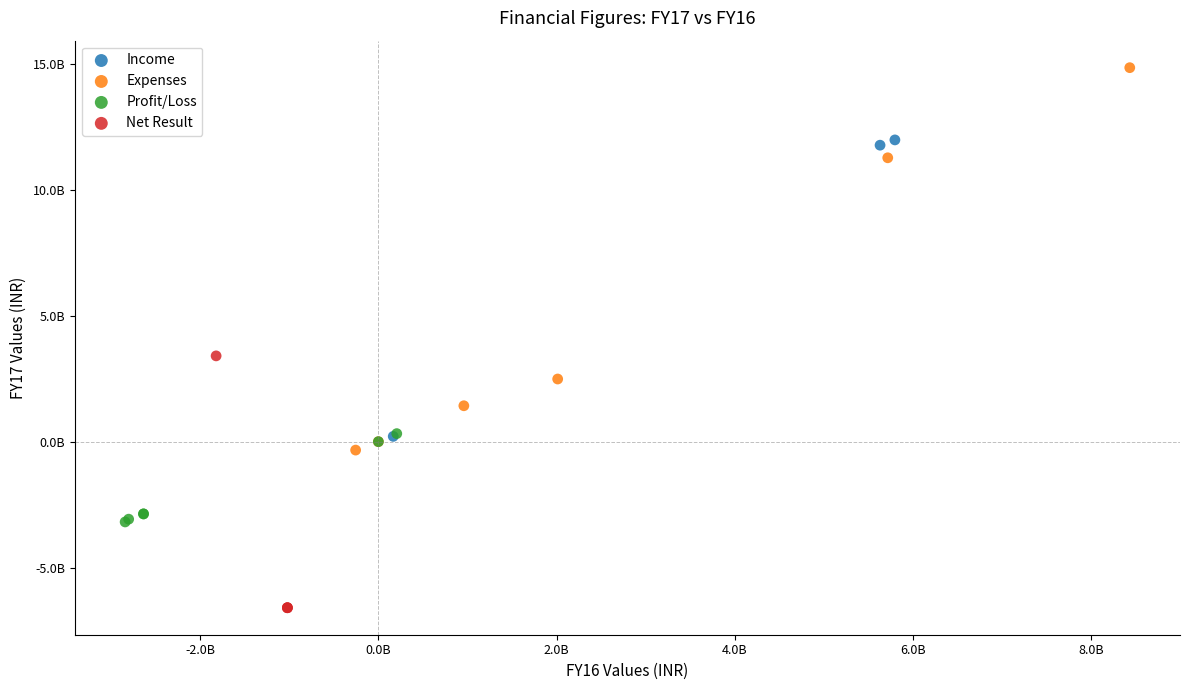

Which series contains the lowest Y value?

Net Result